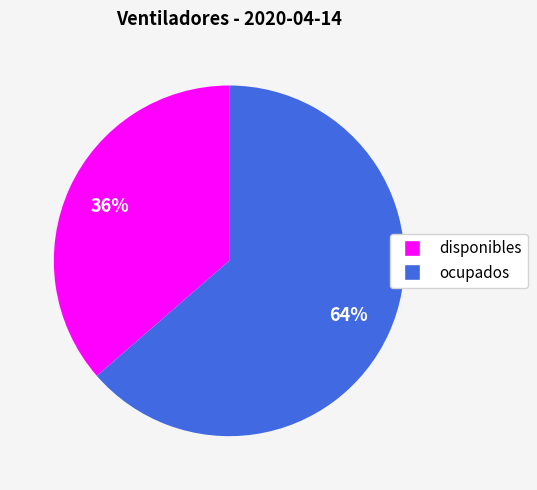

Is there any slice that represents more than half of the pie?

Yes